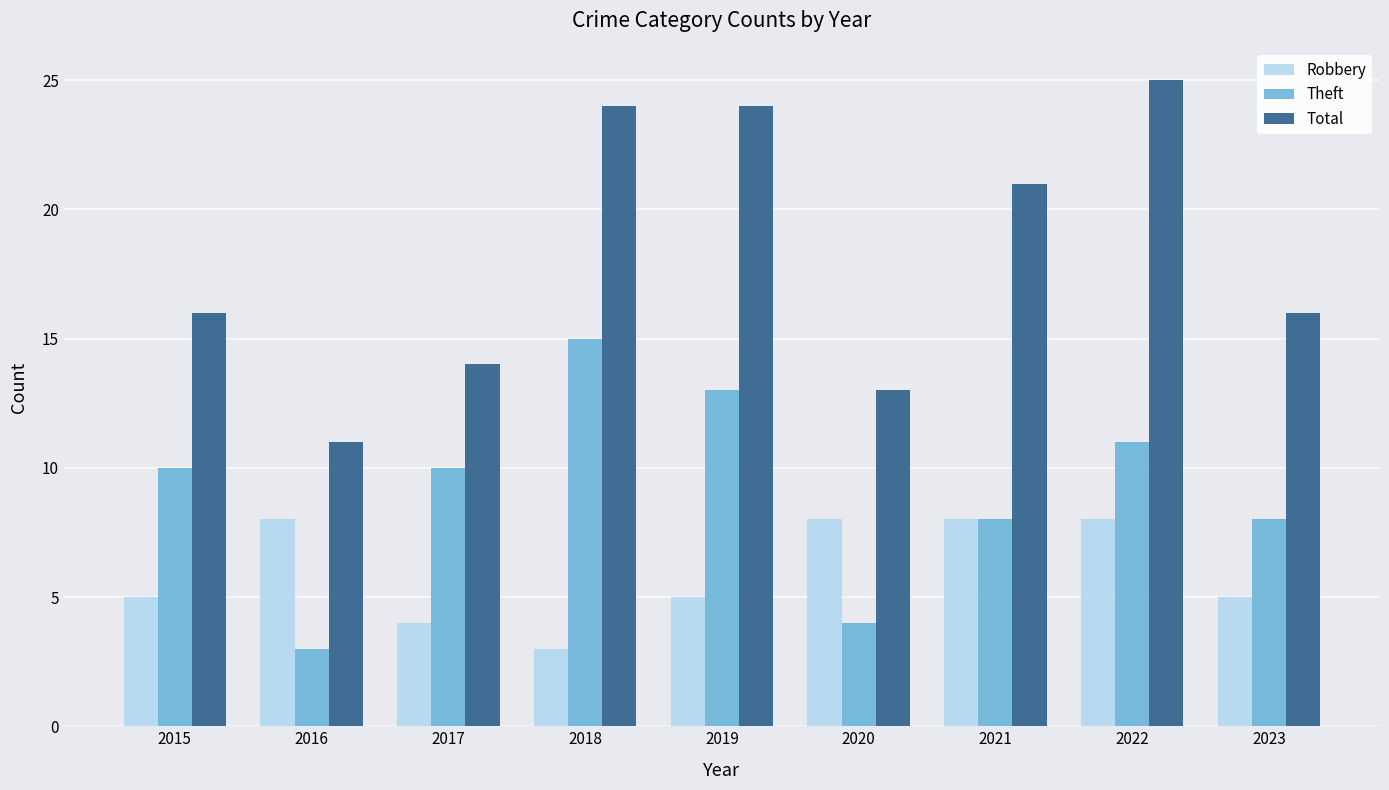

What is the sum of all Total values?

164